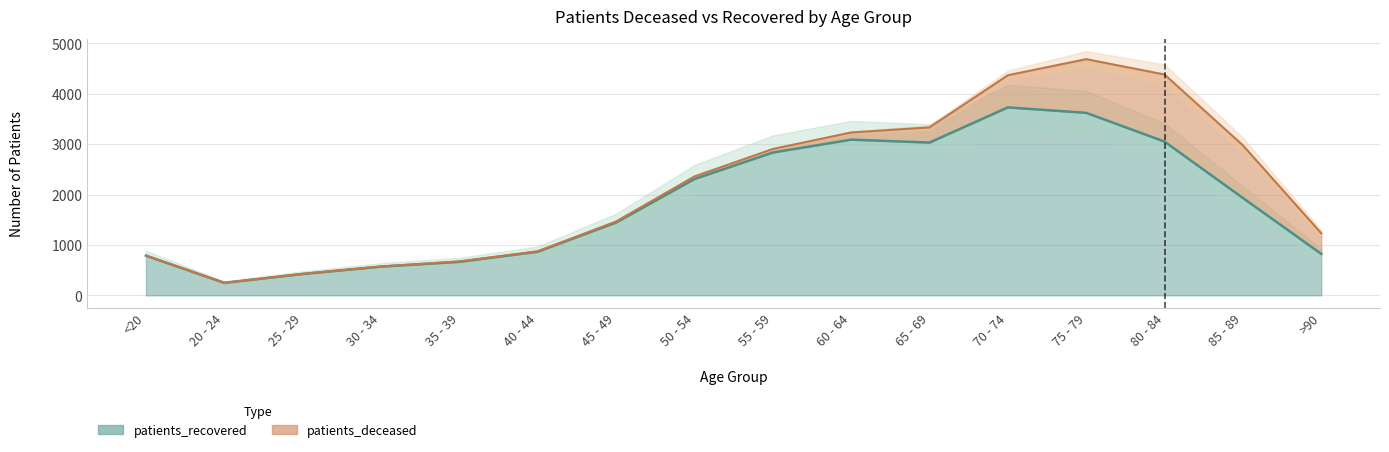

How many lines are shown in the chart?

1